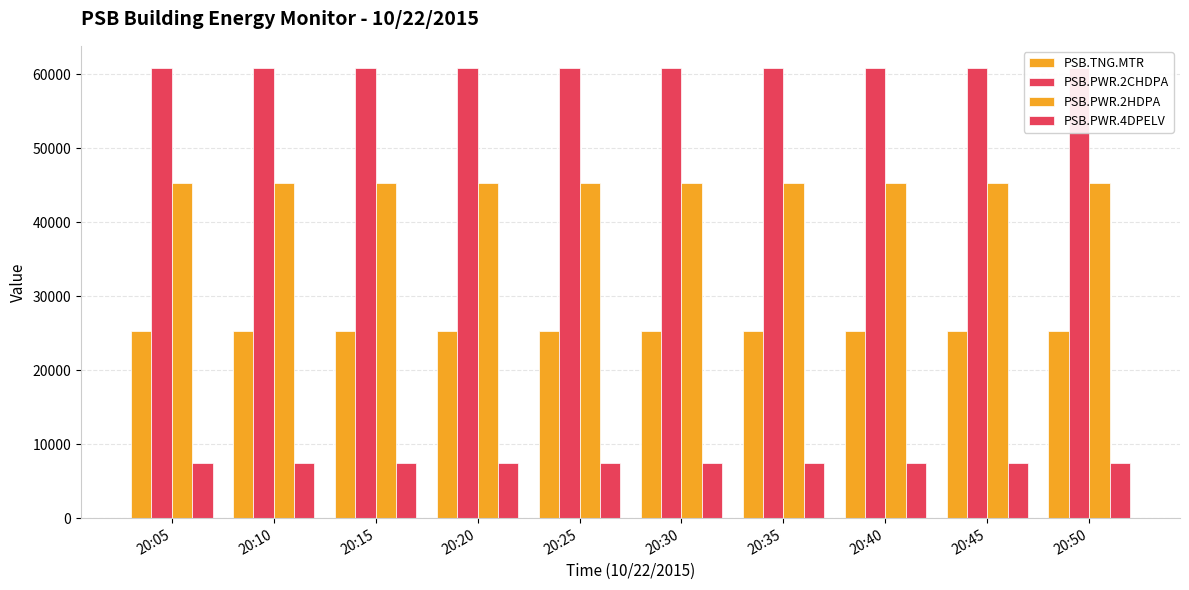

Is the value of PSB.TNG.MTR at 20:45 greater than the value of PSB.PWR.2HDPA at 20:50?

No